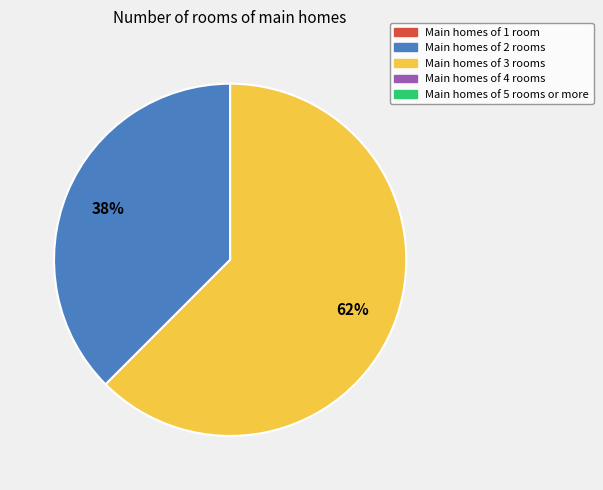

To the nearest percent, what is the average slice percentage?

50%